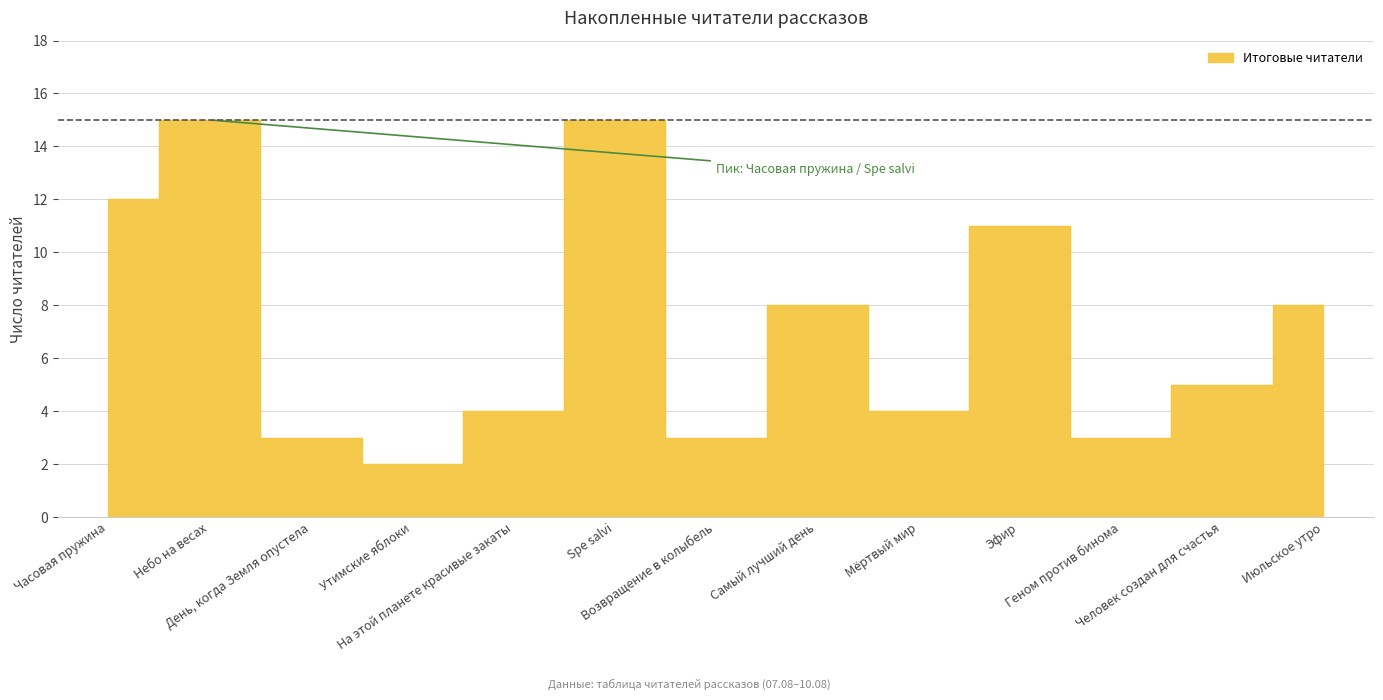

What is the maximum value shown in the chart?

15